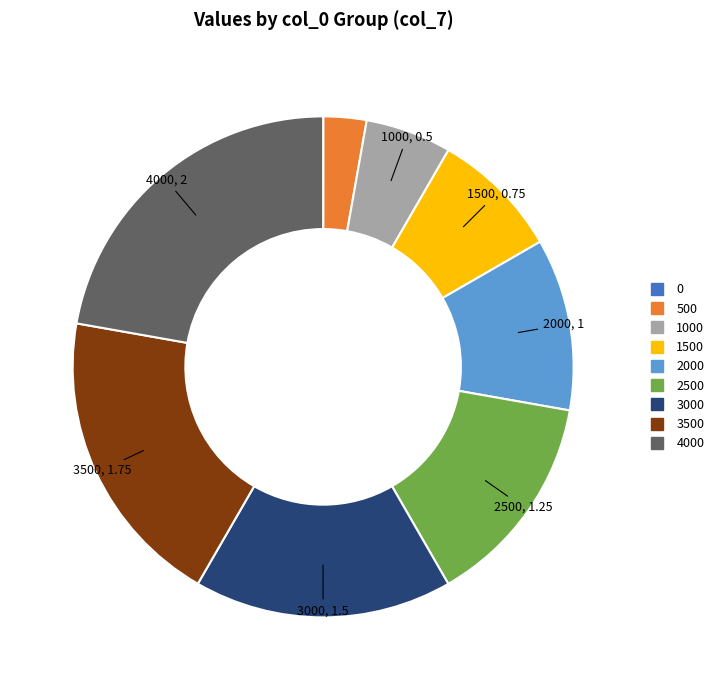

Is there a majority slice in this chart?

No